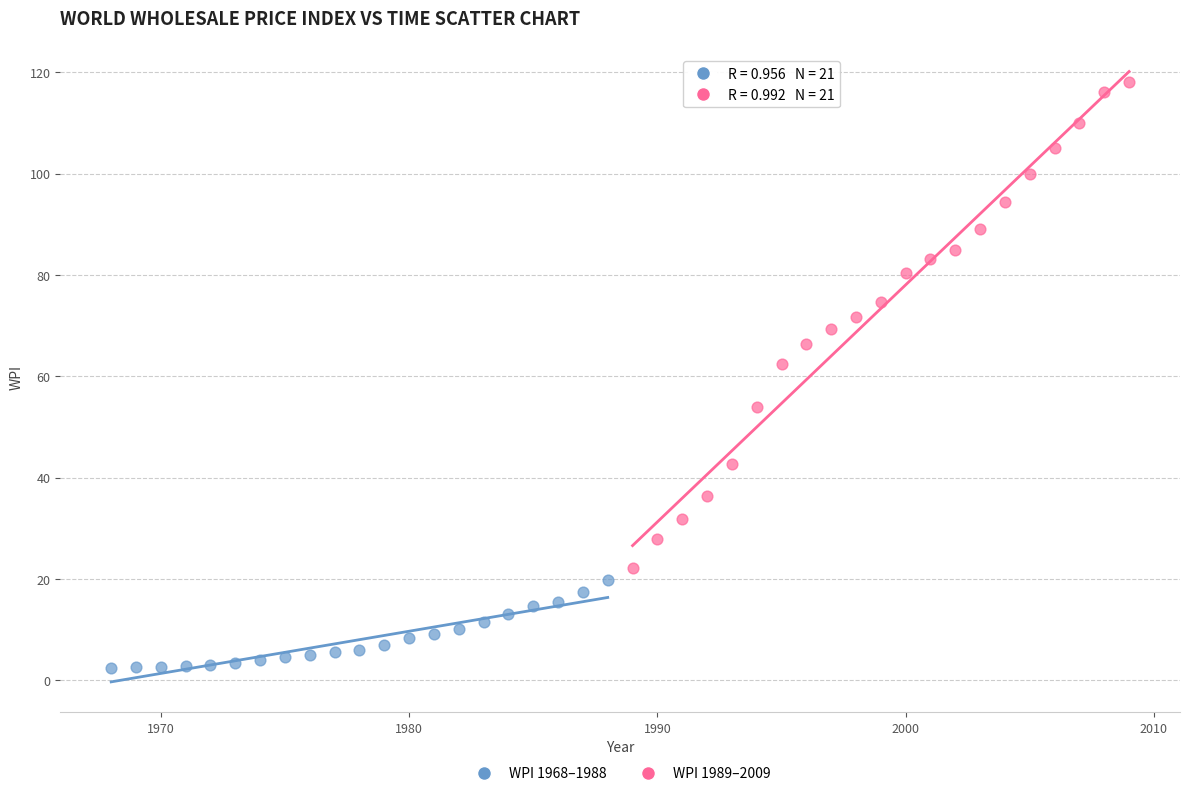

Which series reaches the minimum Y coordinate?

WPI 1968–1988